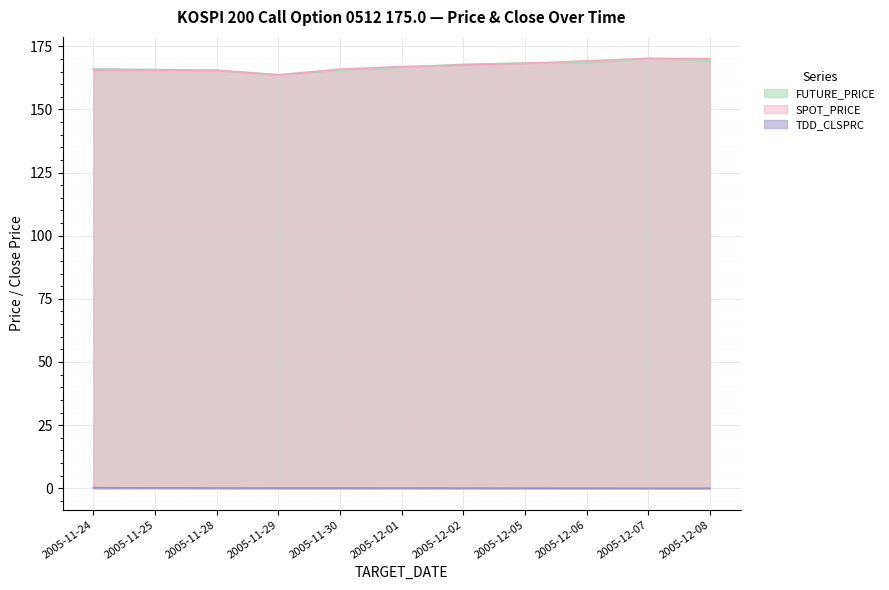

Rank the series by their maximum value, from lowest to highest.

TDD_CLSPRC, FUTURE_PRICE, SPOT_PRICE